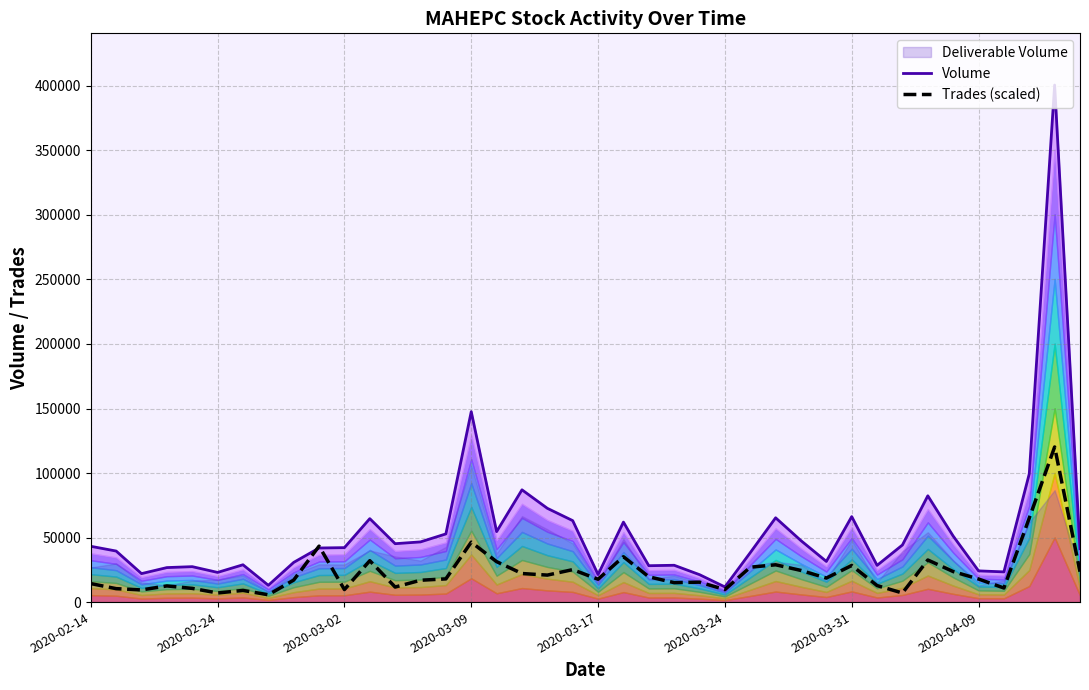

The value of Trades (scaled) at 36 is 3108.4. True or false?

False